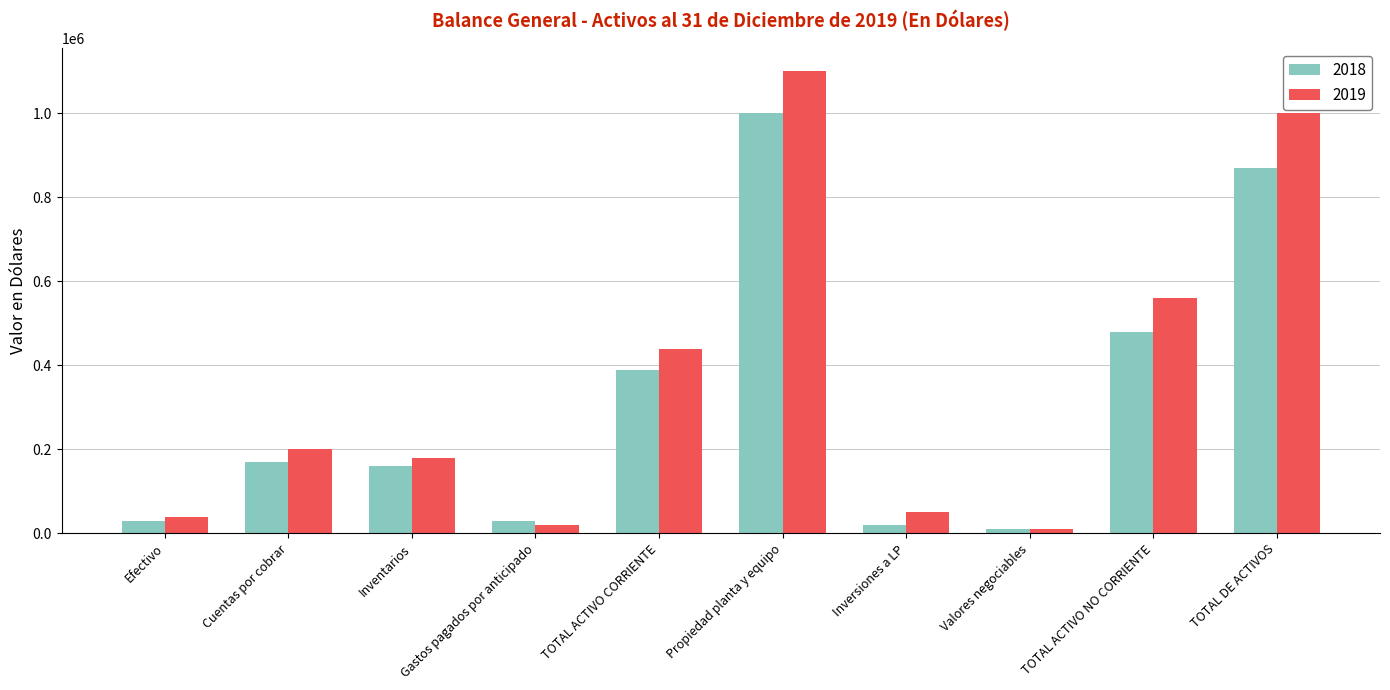

What position from the left is Propiedad planta y equipo?

6